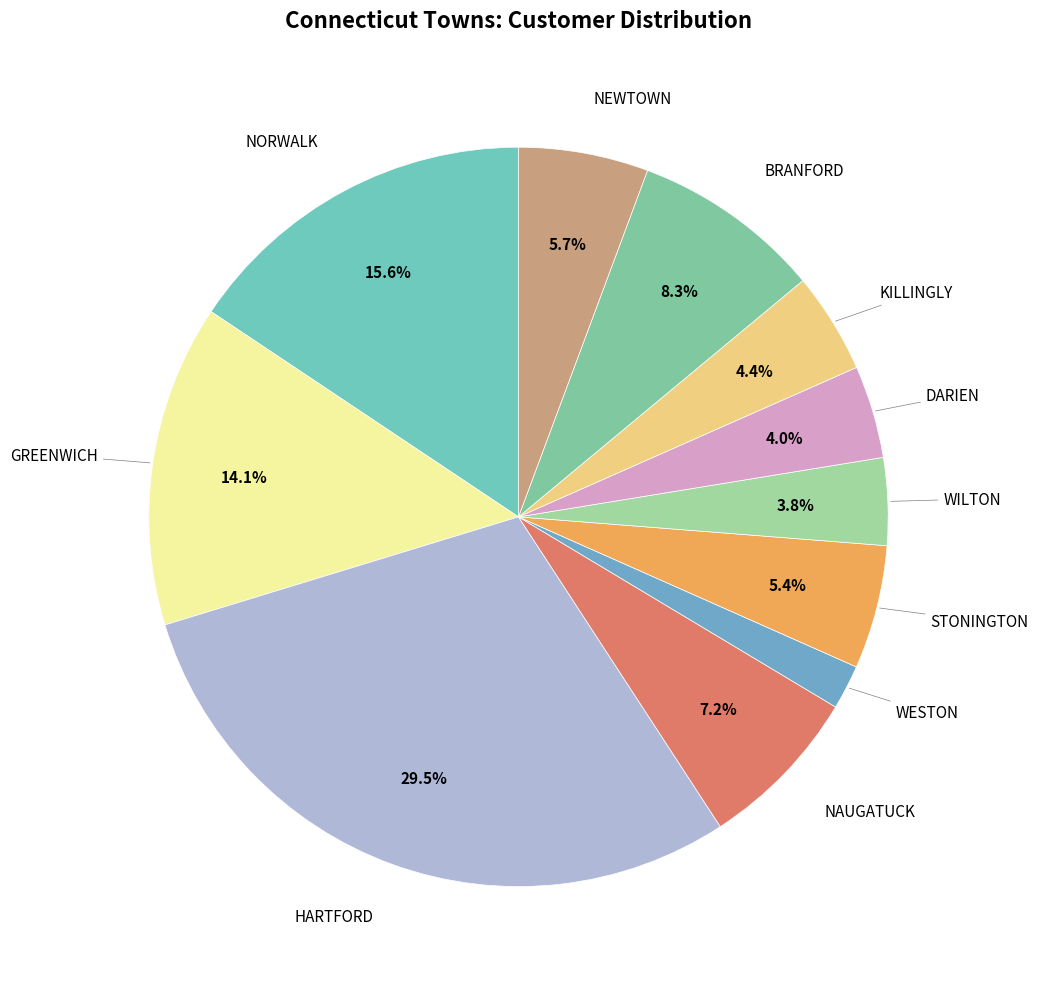

How many slices are in this pie chart?

11